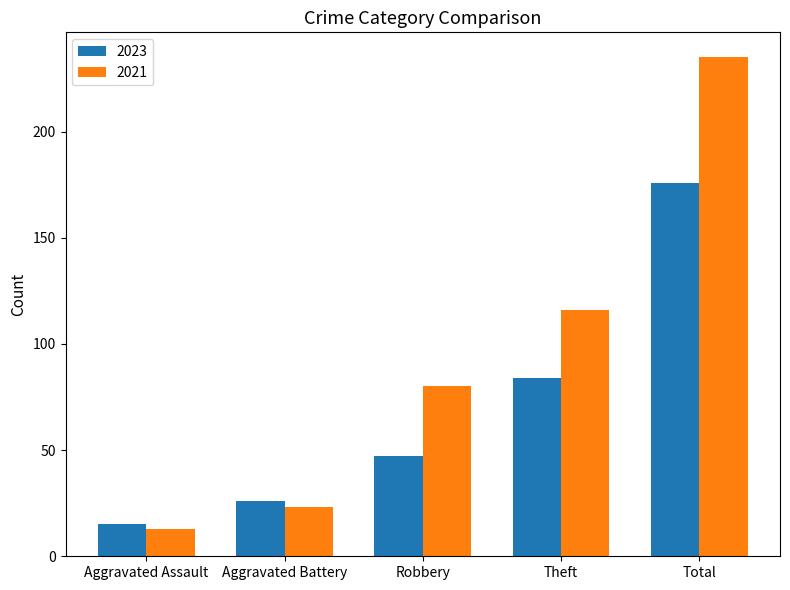

What are all the series names shown in the legend?

2023, 2021